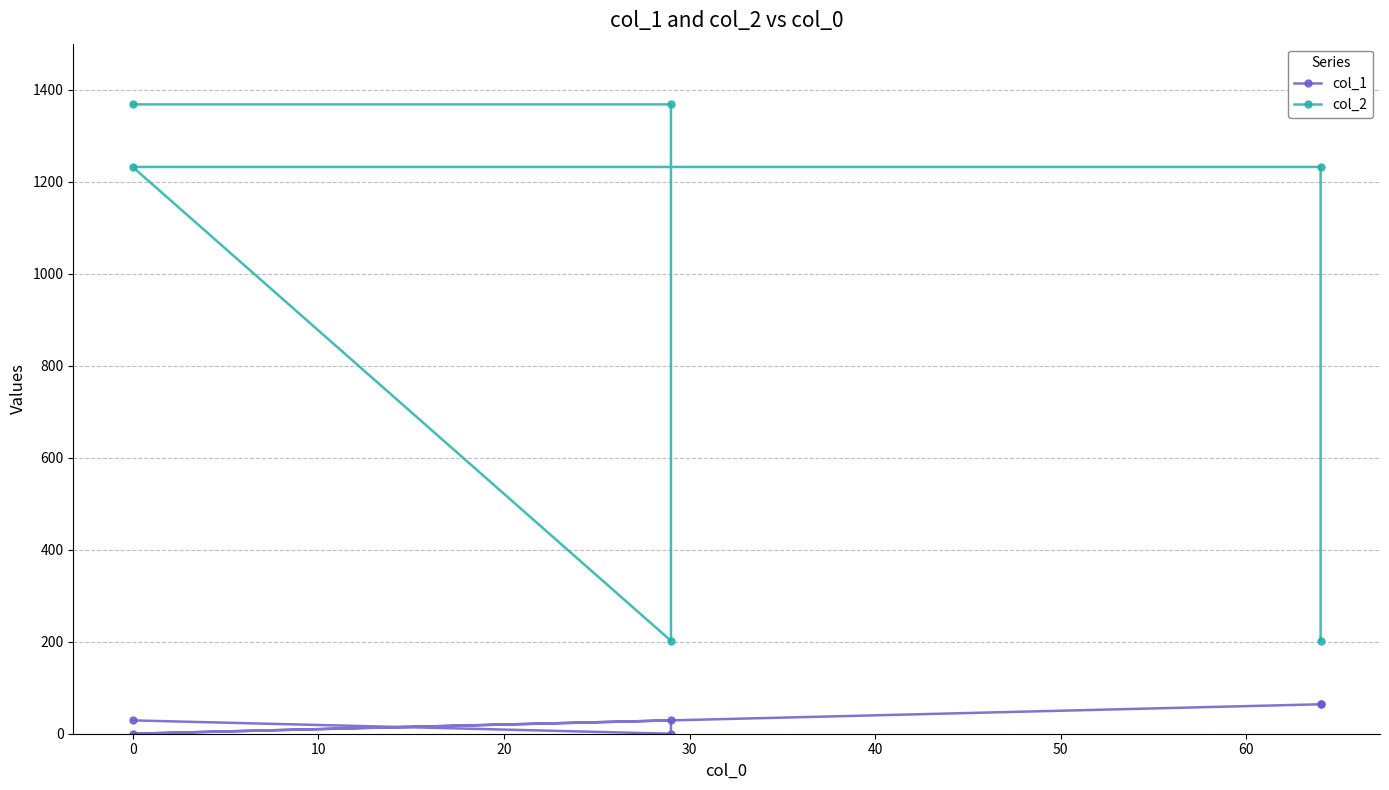

List the series in order of their overall mean, lowest first.

col_1, col_2